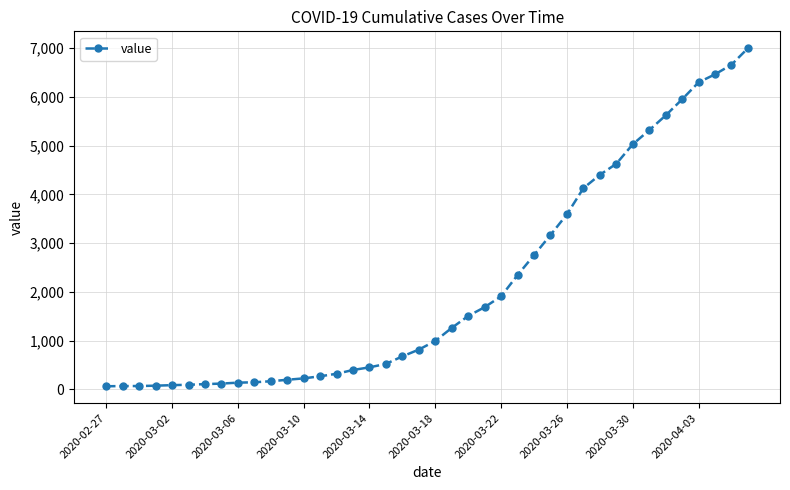

What is the difference between the maximum and minimum values?

6931